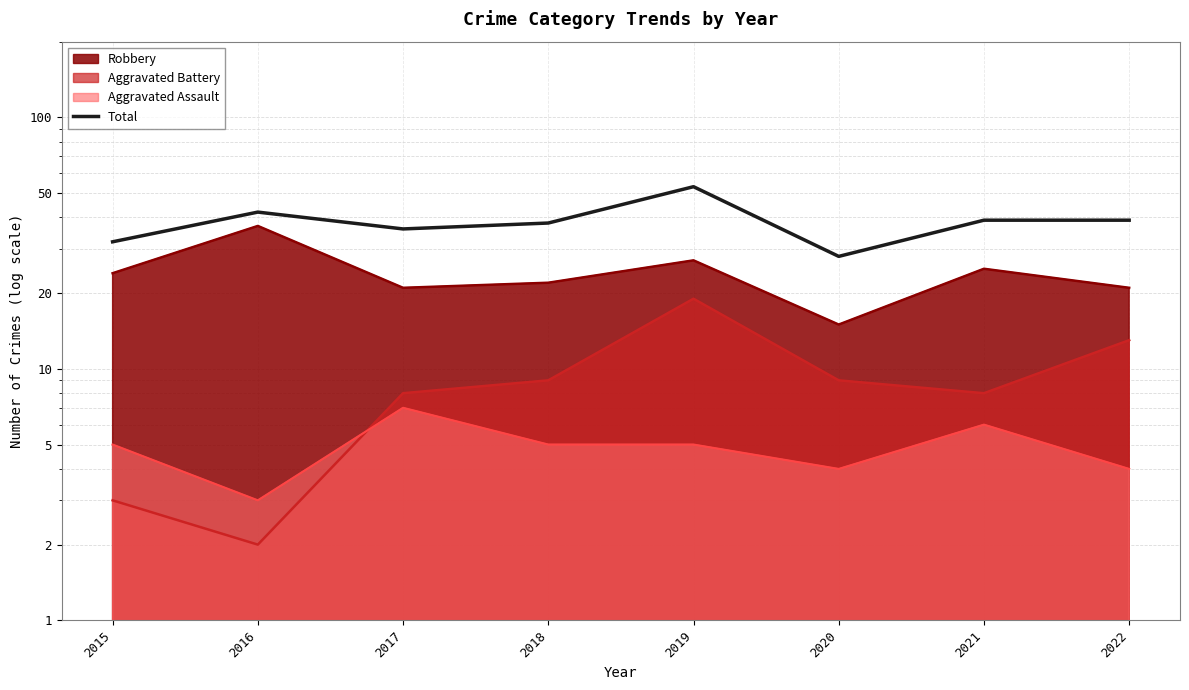

What is the difference between the maximum and minimum values?

25